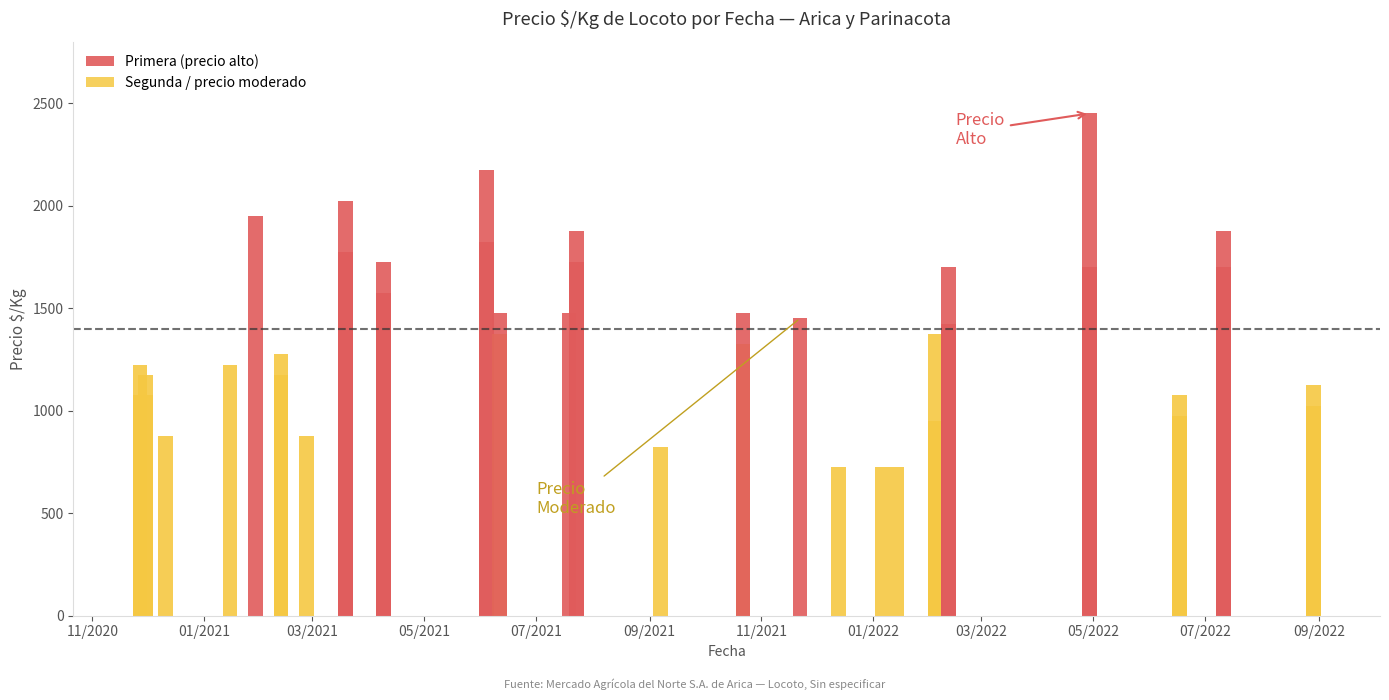

What is the approximate value of Segunda at 2021-02-12?

1175